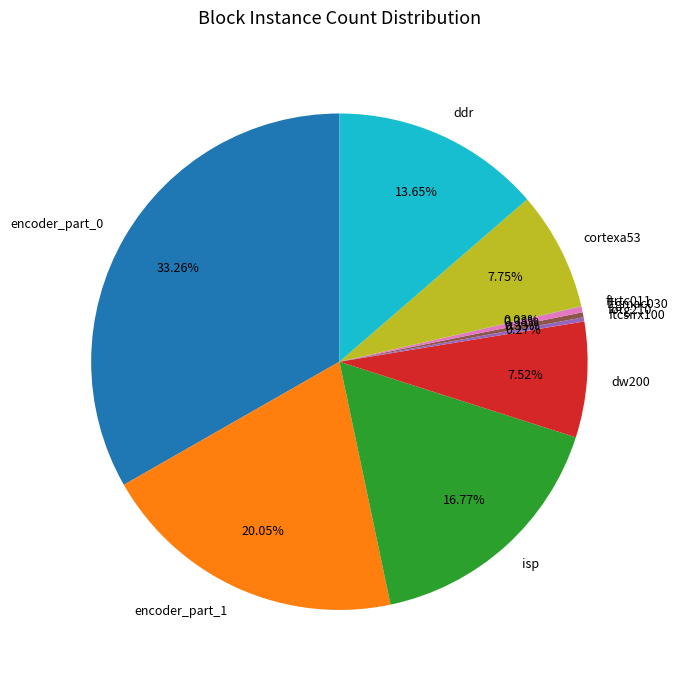

Combined, do ftgmac030 and ddr account for over 50%?

No